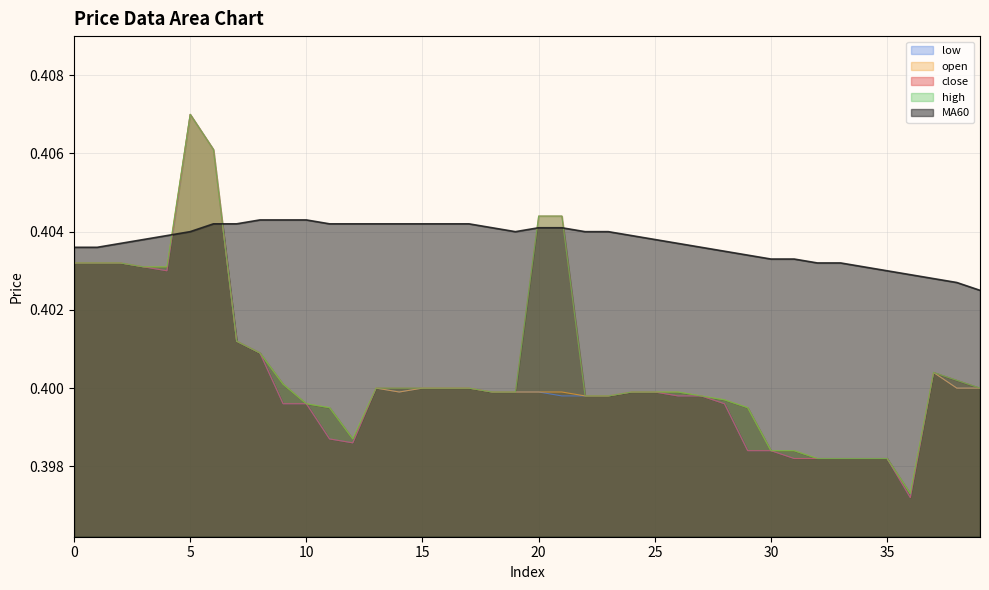

Rank the series by their maximum value, from highest to lowest.

close, open, high, low, MA60